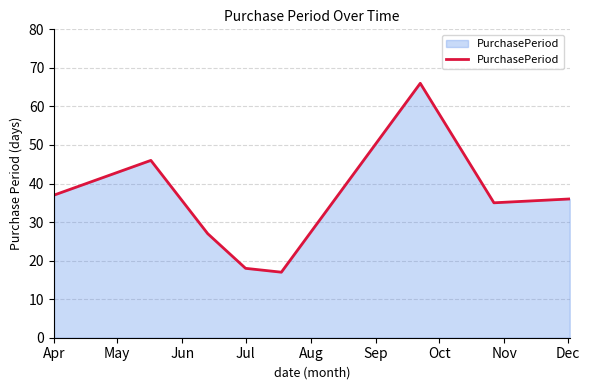

How many lines are shown in the chart?

1